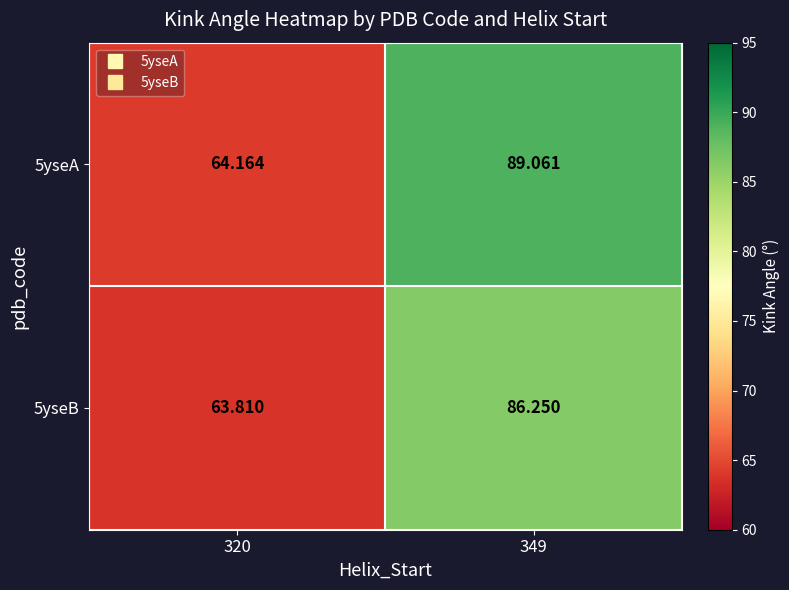

Which category has the highest value across all series?

349